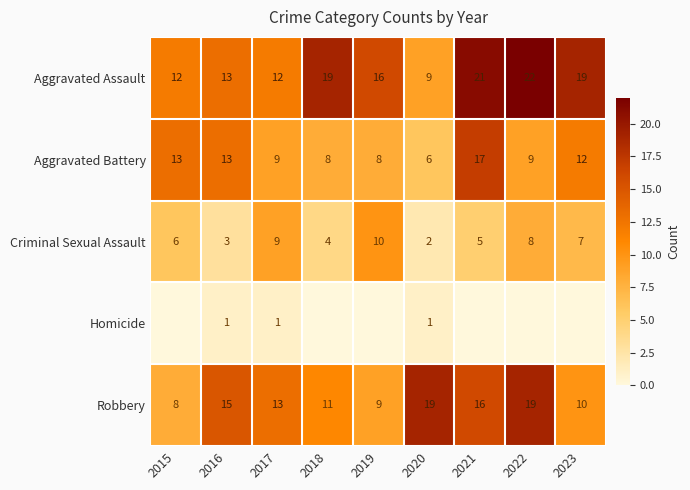

What is the total value across all series at 2016?

45